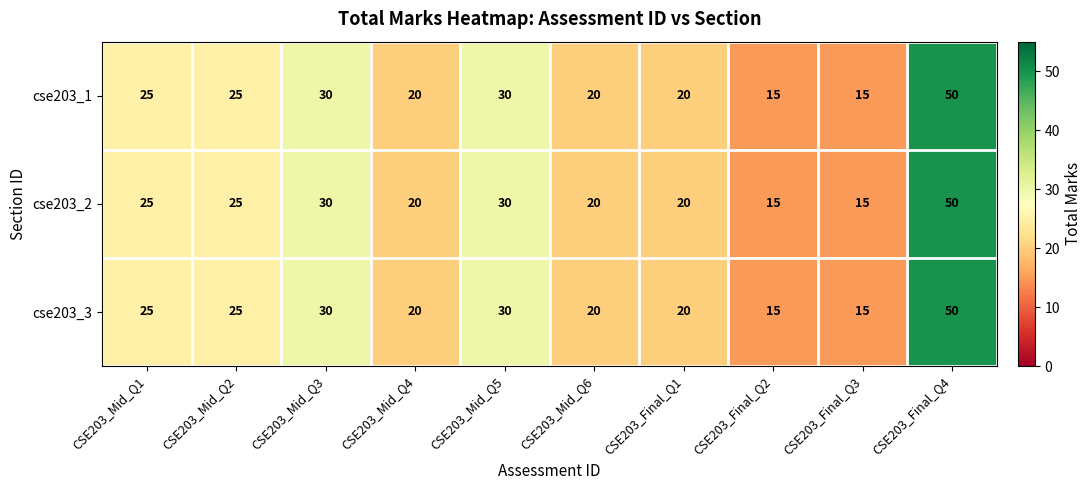

What value does the cse203_1 series have at CSE203_Final_Q2, to the nearest 10?

20